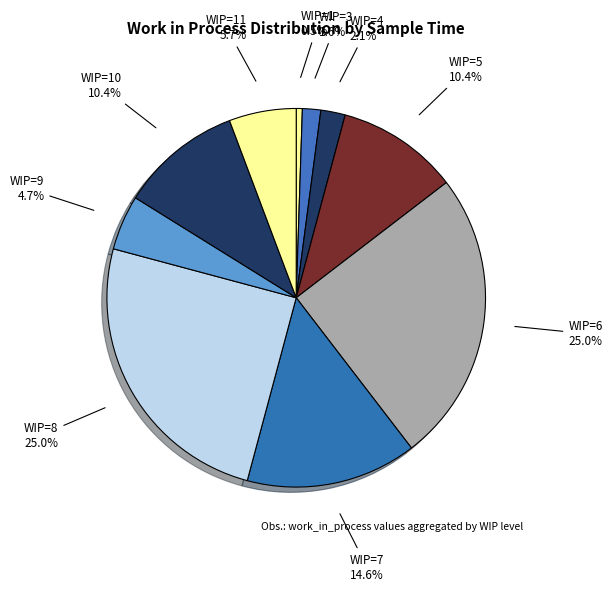

Does any single category account for the majority?

No